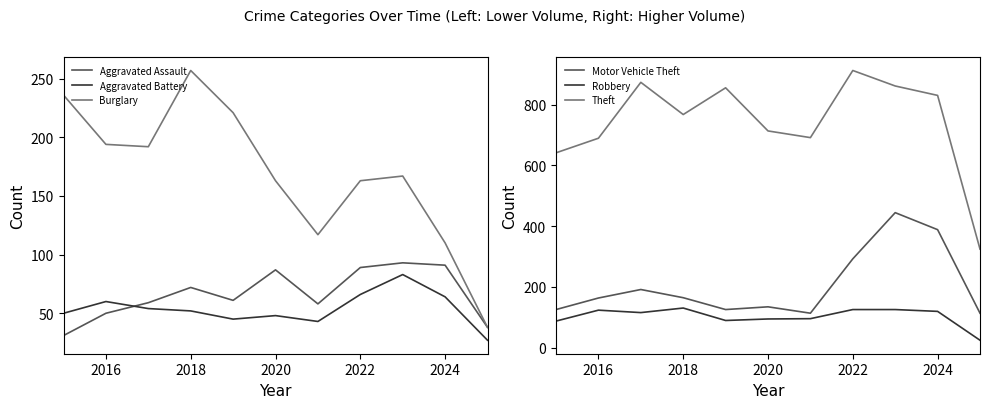

At which category does Robbery reach its first local peak?

2016